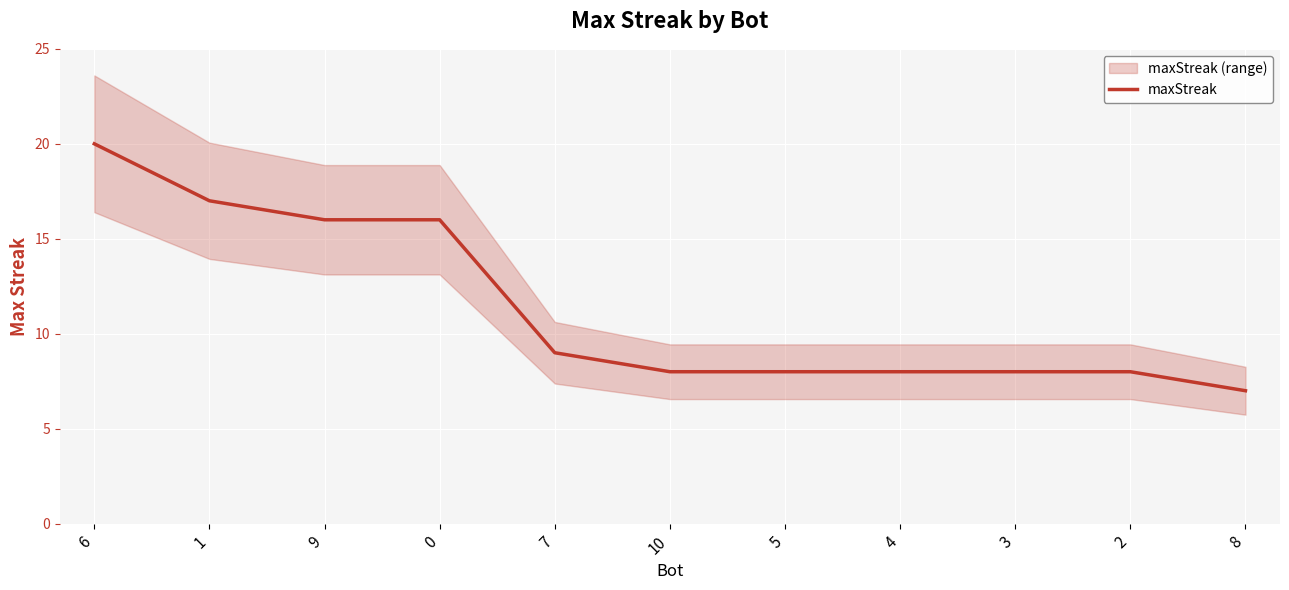

List the labels in order of value, largest first.

6, 1, 9, 0, 7, 10, 5, 4, 3, 2, 8